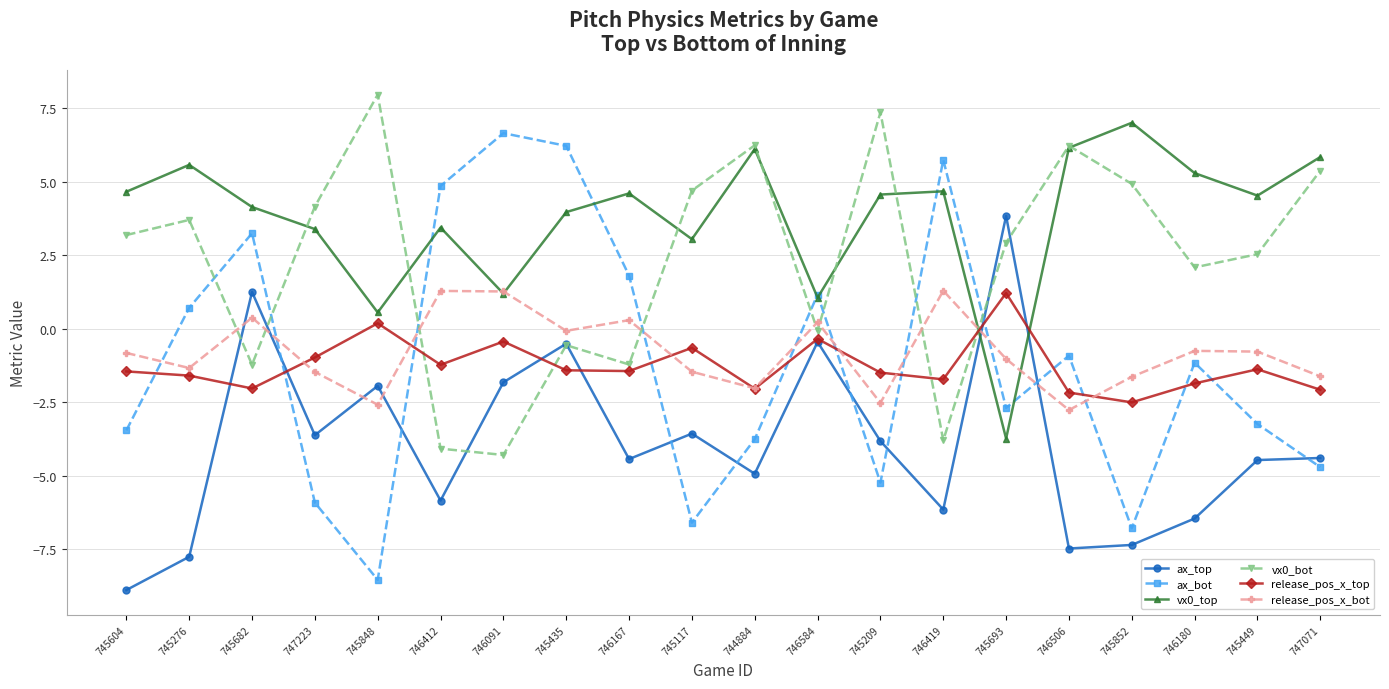

At which category does release_pos_x_bot reach its first local peak?

745682